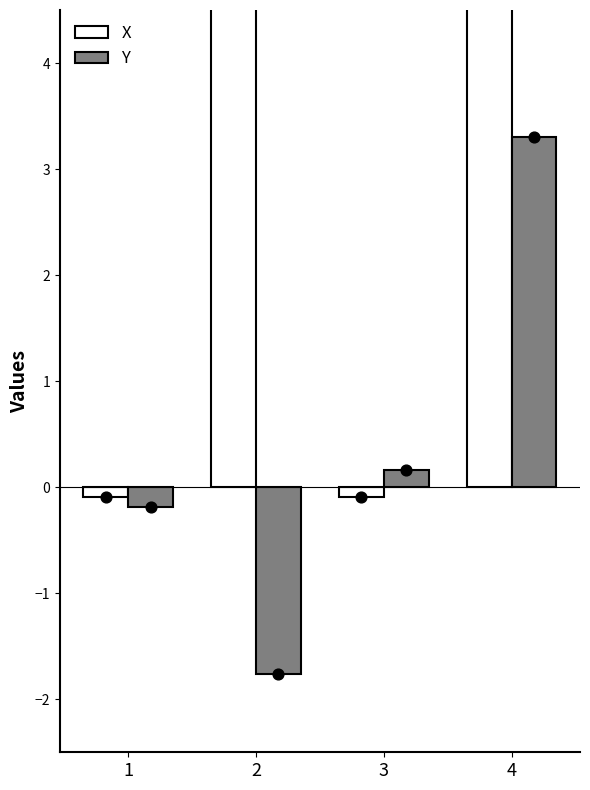

Which series has the widest spread of Y values?

X